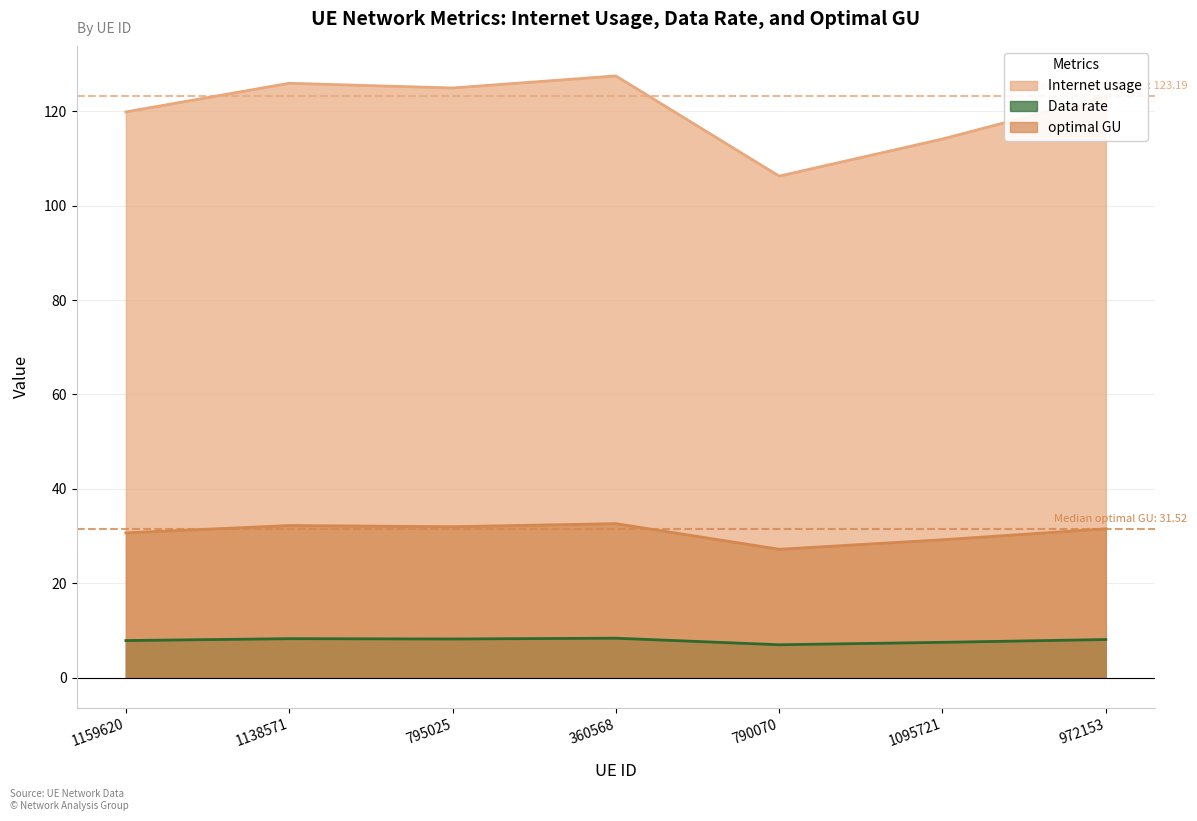

At which category is the sum across all series the highest?

360568